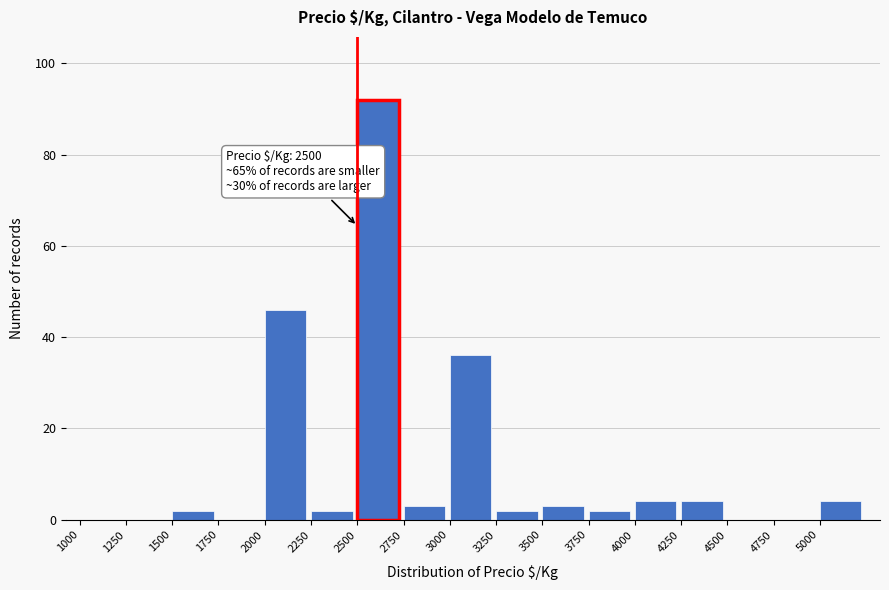

Which range on the x-axis has the tallest bar?

2500 to 2750